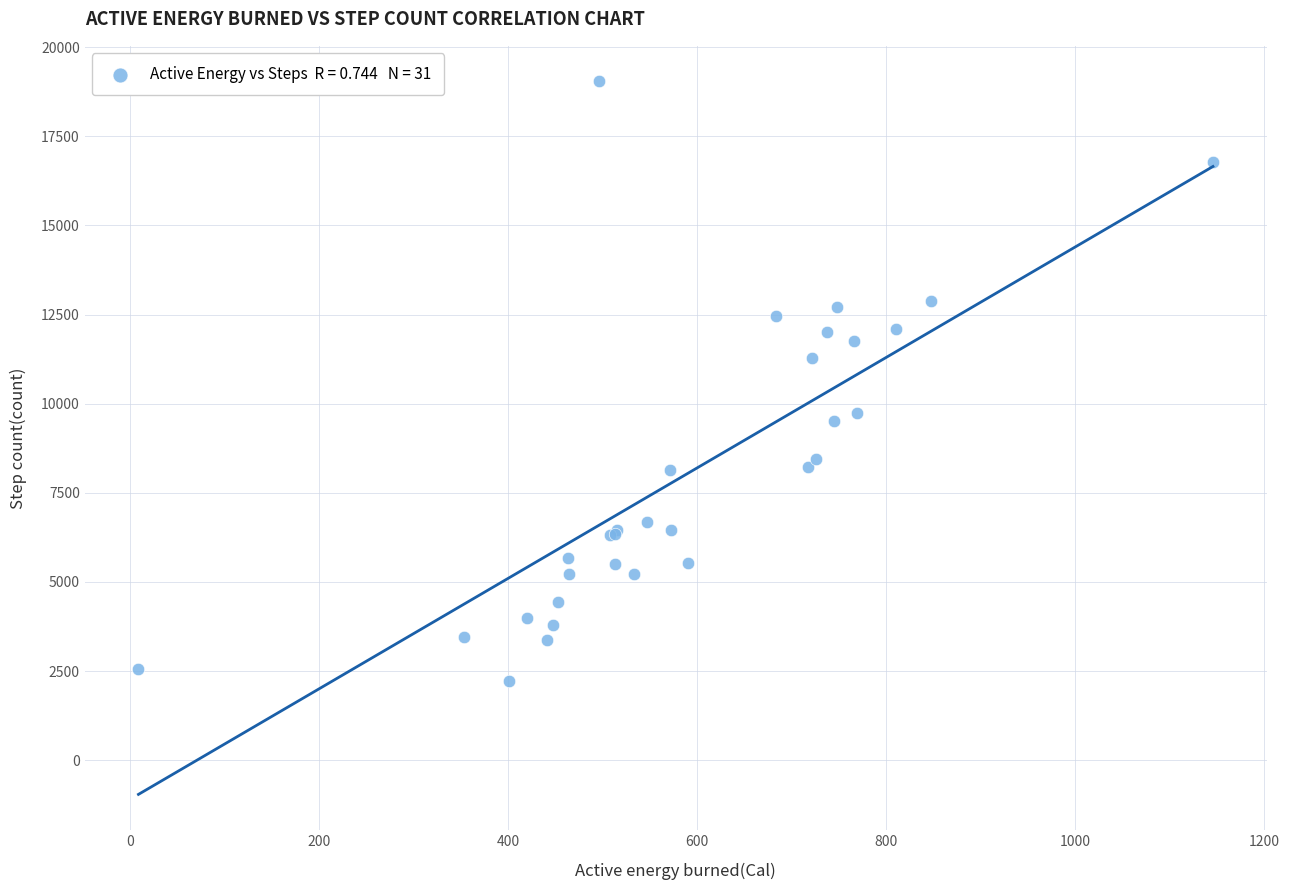

What Y value in the scatter plot is closest to 10635?

11276.7